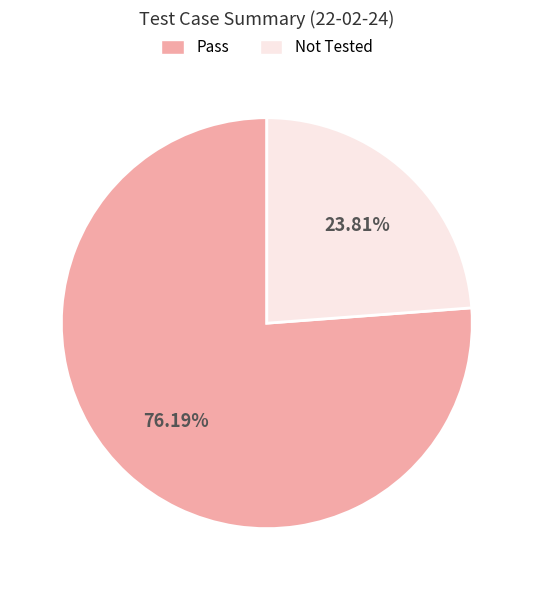

Which category has the biggest portion of the pie?

Pass